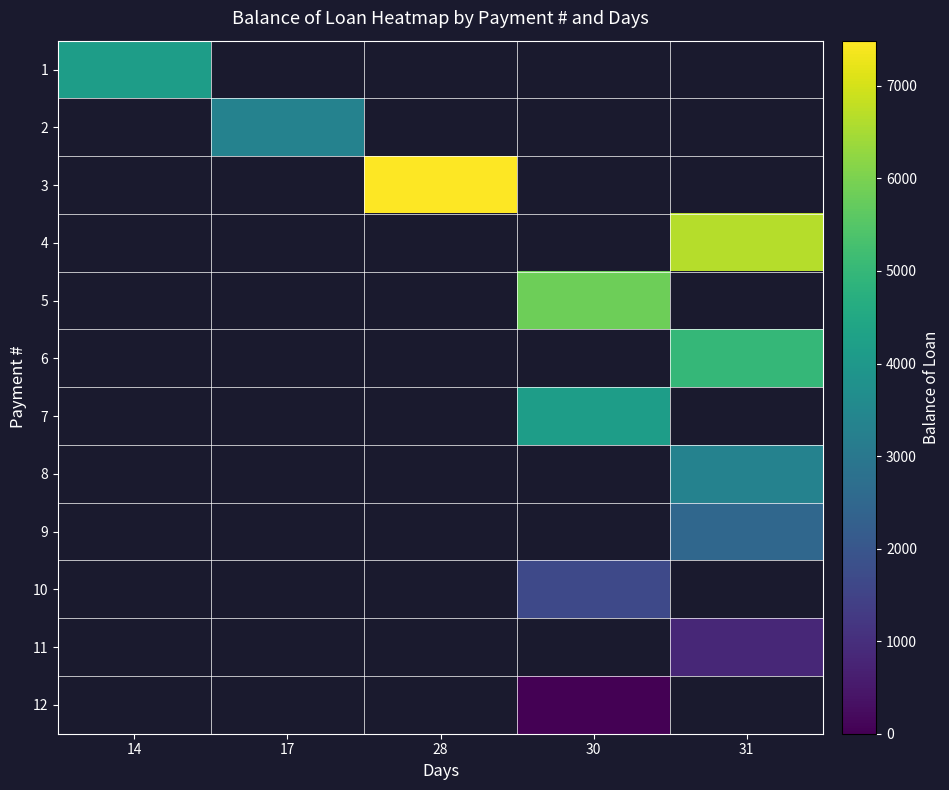

How many positive values does the 5 series have?

1